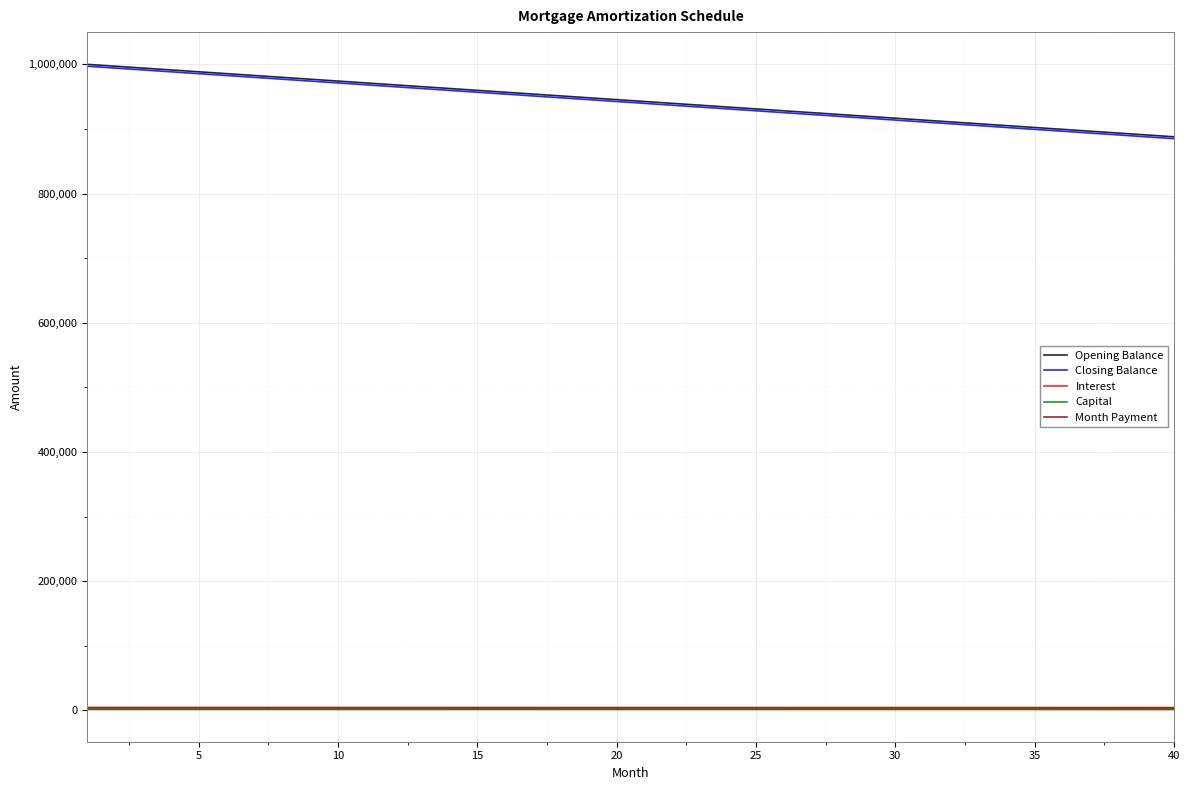

True or false: Opening Balance and Capital cross at least once.

False